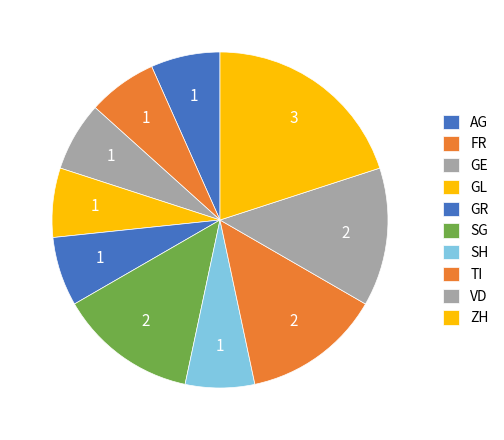

Is there a majority slice in this chart?

No